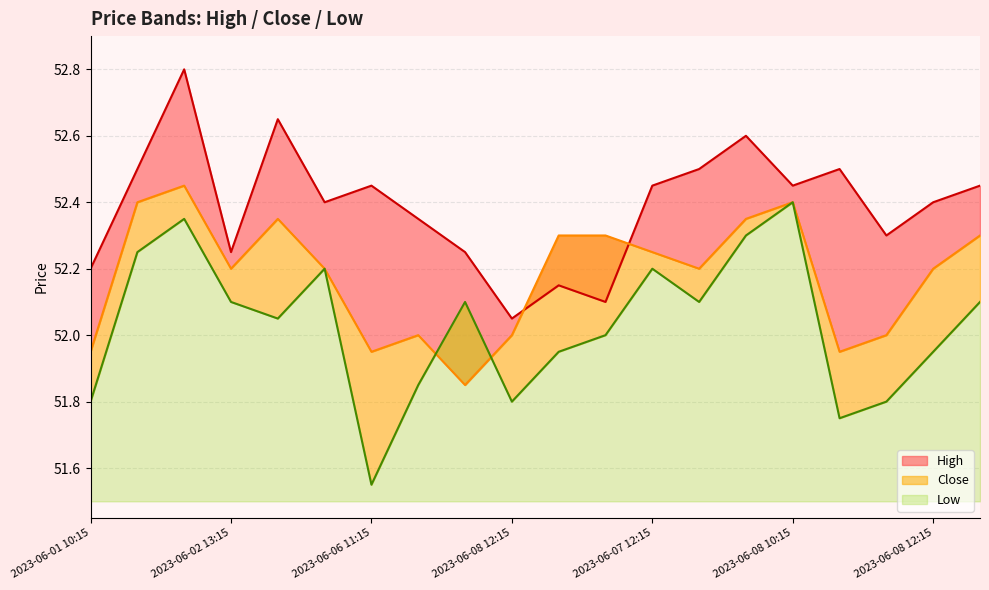

Is the value of High at 2023-06-08 13:15 greater than the value of Close at 2023-06-01 10:15?

Yes